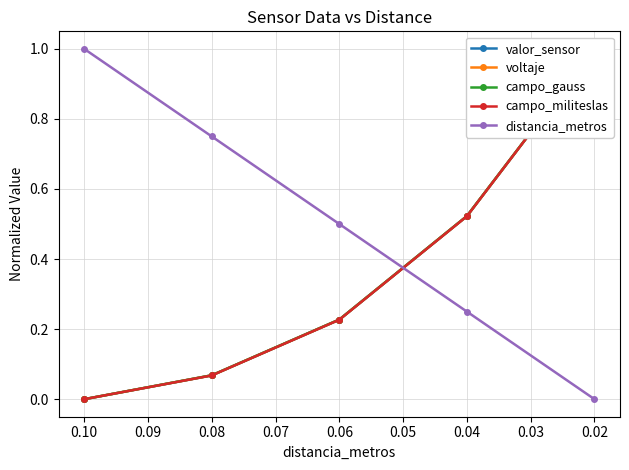

What is the difference between the second highest and minimum values in the voltaje series?

0.5